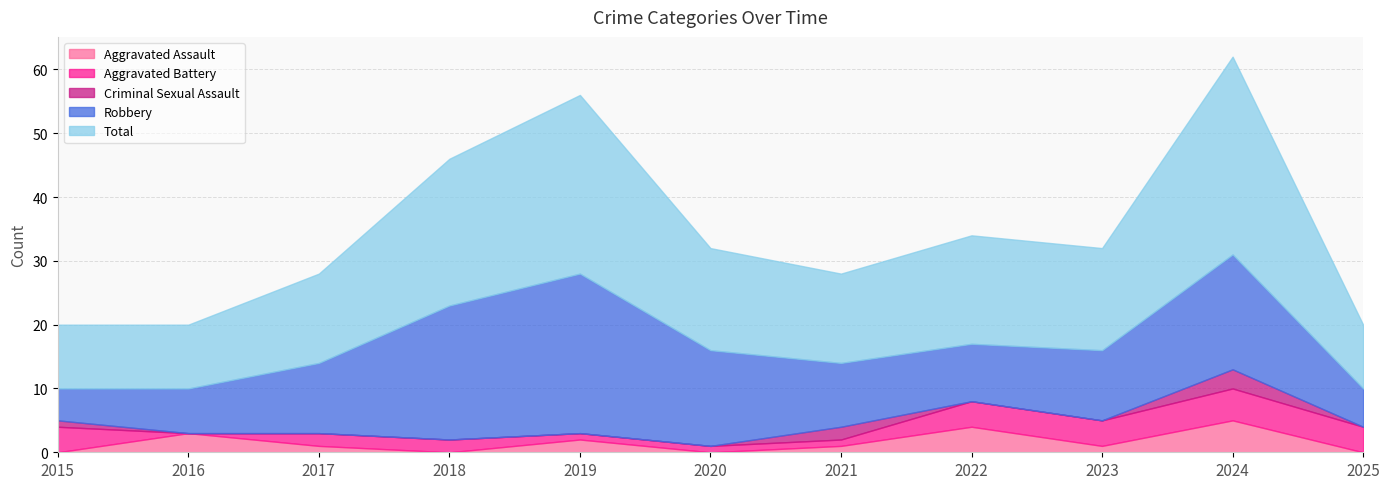

In Total, how many points are higher than both neighbors (excluding endpoints)?

3